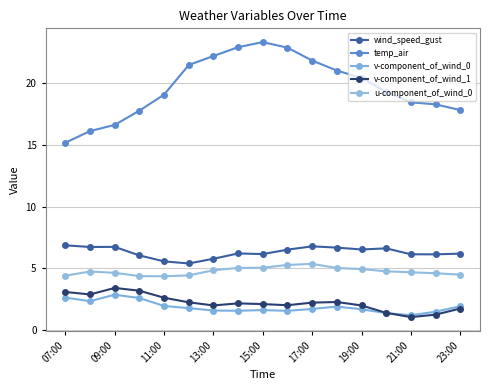

Reading left to right, list all the values displayed in this chart.

wind_speed_gust: 6.9	6.7	6.7	6.1	5.6	5.4	5.8	6.2	6.2	6.5	6.8	6.7	6.5	6.6	6.1	6.1	6.2
temp_air: 15.2	16.1	16.6	17.8	19.1	21.4	22.2	22.9	23.3	22.8	21.8	21.0	20.4	19.3	18.4	18.3	17.8
v-component_of_wind_0: 2.6	2.4	2.9	2.6	2.0	1.8	1.6	1.6	1.6	1.6	1.7	1.9	1.7	1.4	1.2	1.5	1.9
v-component_of_wind_1: 3.1	2.9	3.4	3.2	2.6	2.3	2.0	2.2	2.1	2.0	2.2	2.3	2.0	1.4	1.1	1.3	1.8
u-component_of_wind_0: 4.4	4.8	4.6	4.4	4.4	4.4	4.9	5.0	5.1	5.3	5.4	5.0	5.0	4.8	4.7	4.6	4.5